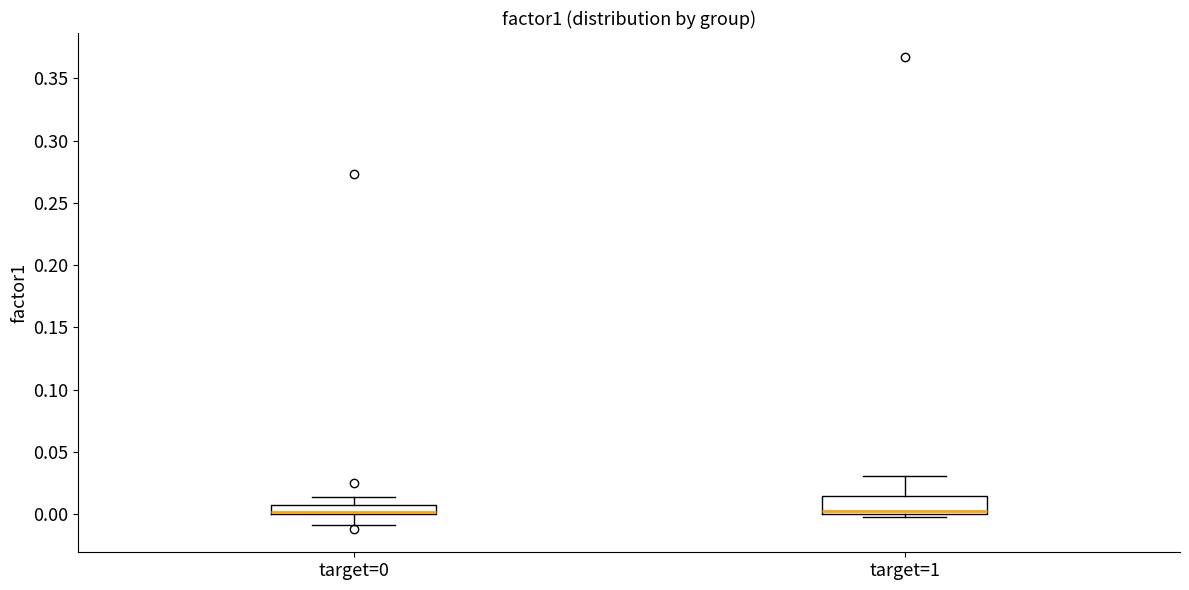

Where does the upper whisker of the box for target=1 end on the y-axis? The values are not printed on the chart, so give them approximately, as read against the axis.

0.030